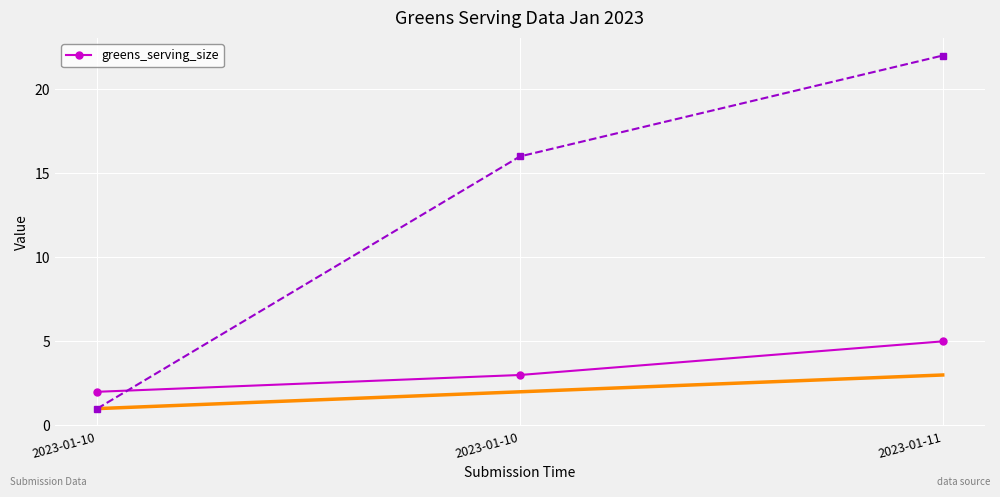

Count the number of values greater than 3.

1